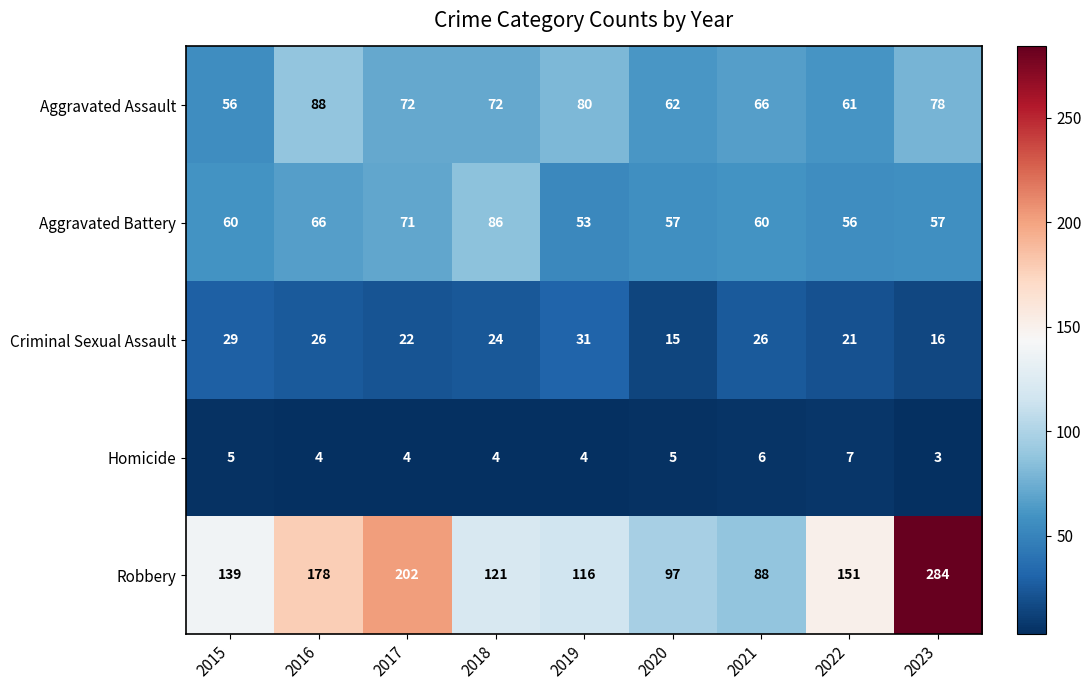

What is the difference between the second highest and minimum values in the Homicide series?

3